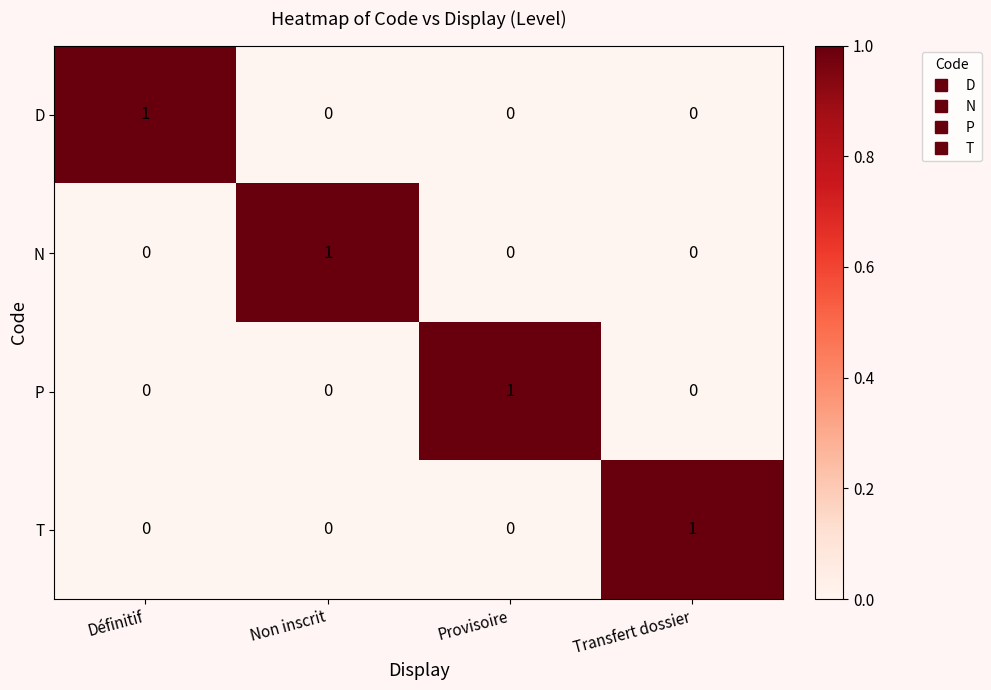

The value of N at Définitif is 0. True or false?

True